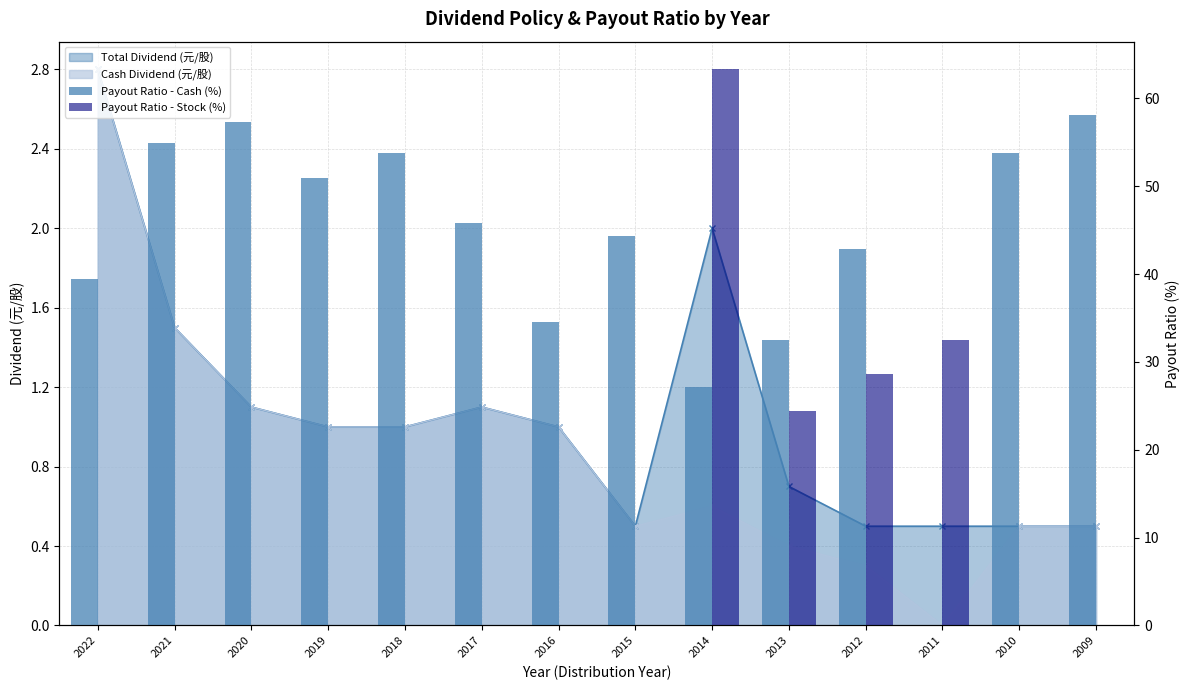

What is the total value across all series at 2010?

53.8